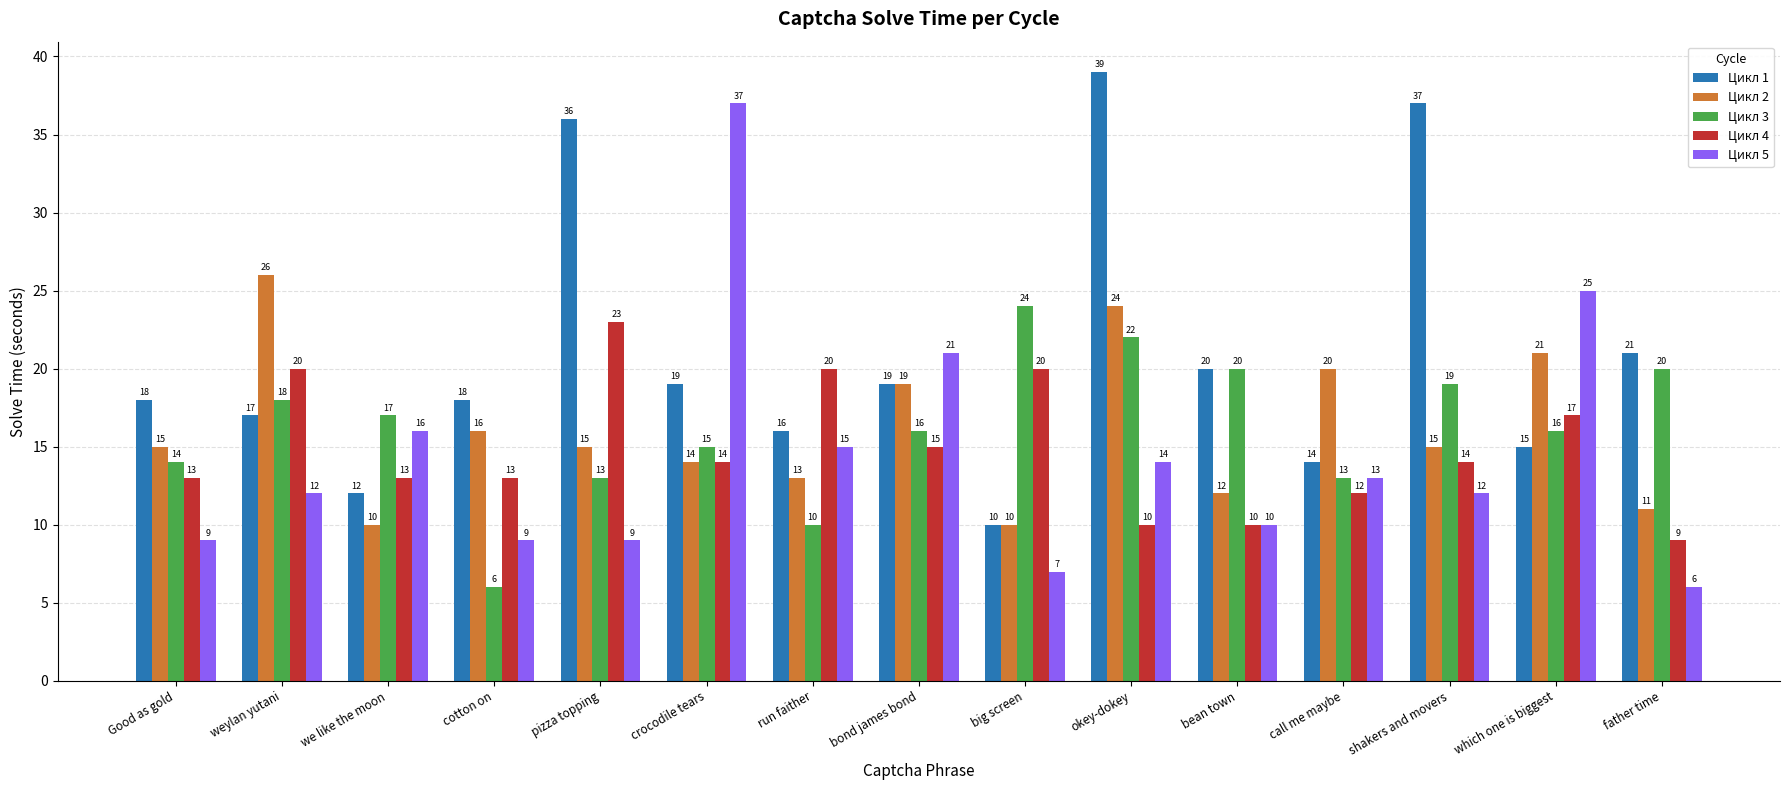

Which series has the largest range (max minus min)?

Цикл 5